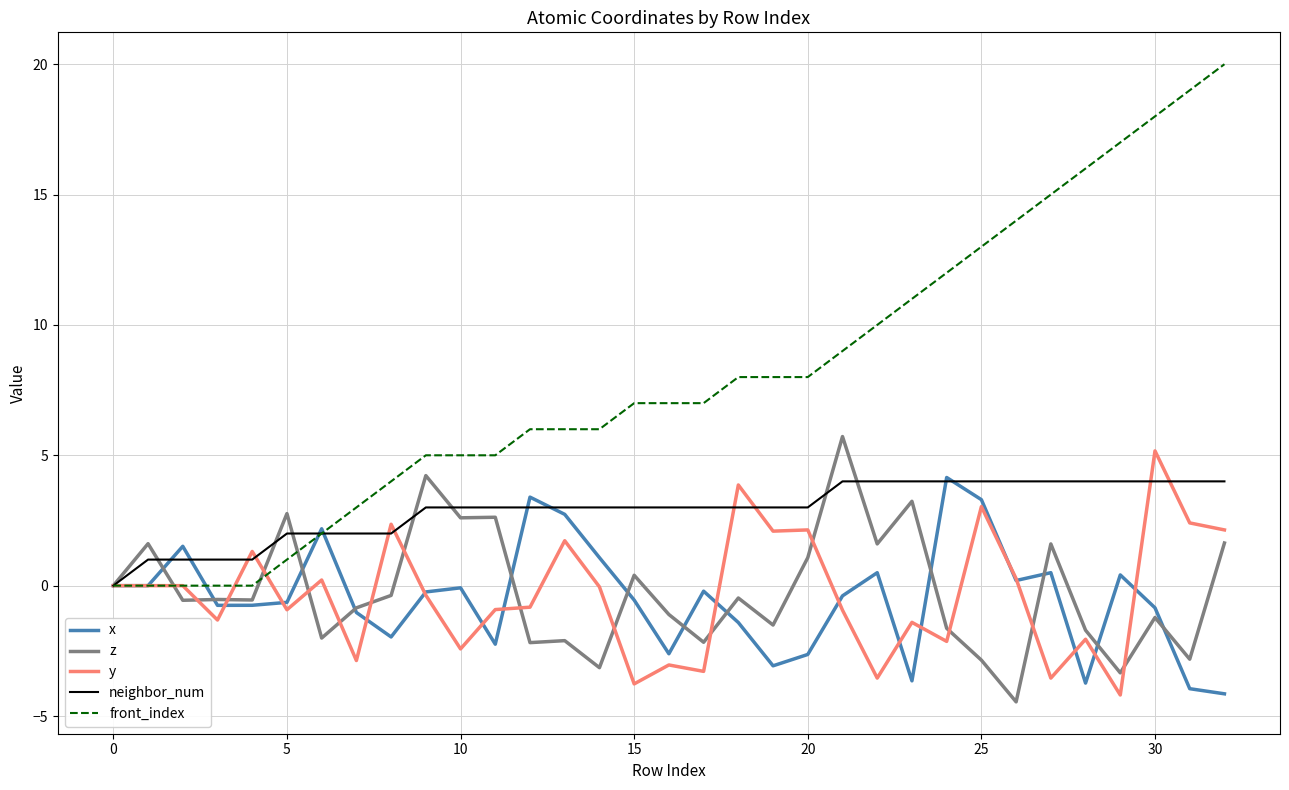

Which series has the widest spread of values?

front_index